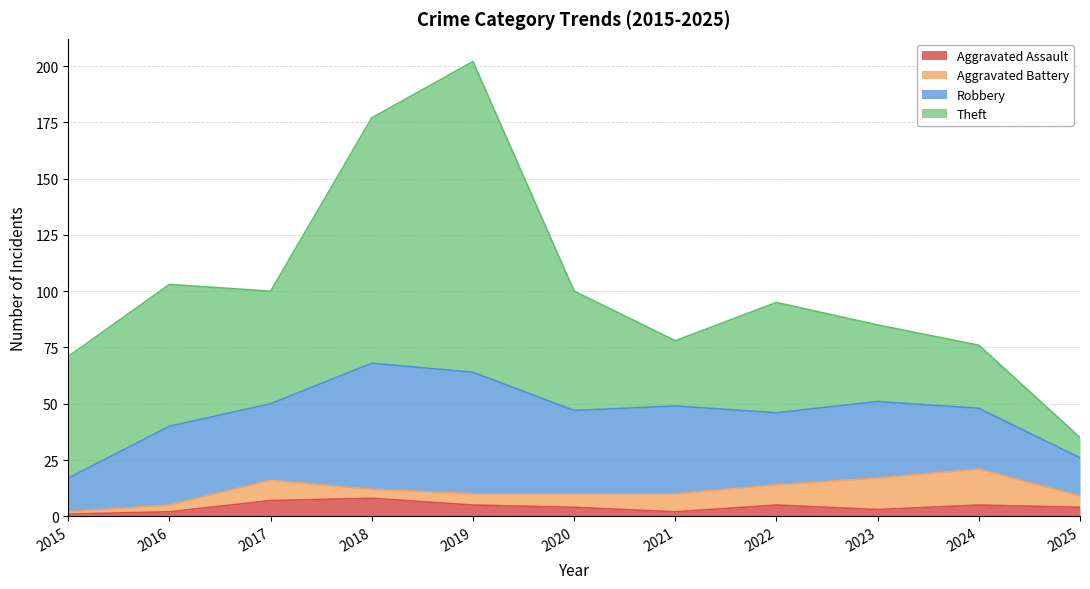

The Robbery series shows 37 at 2020. True or false?

True